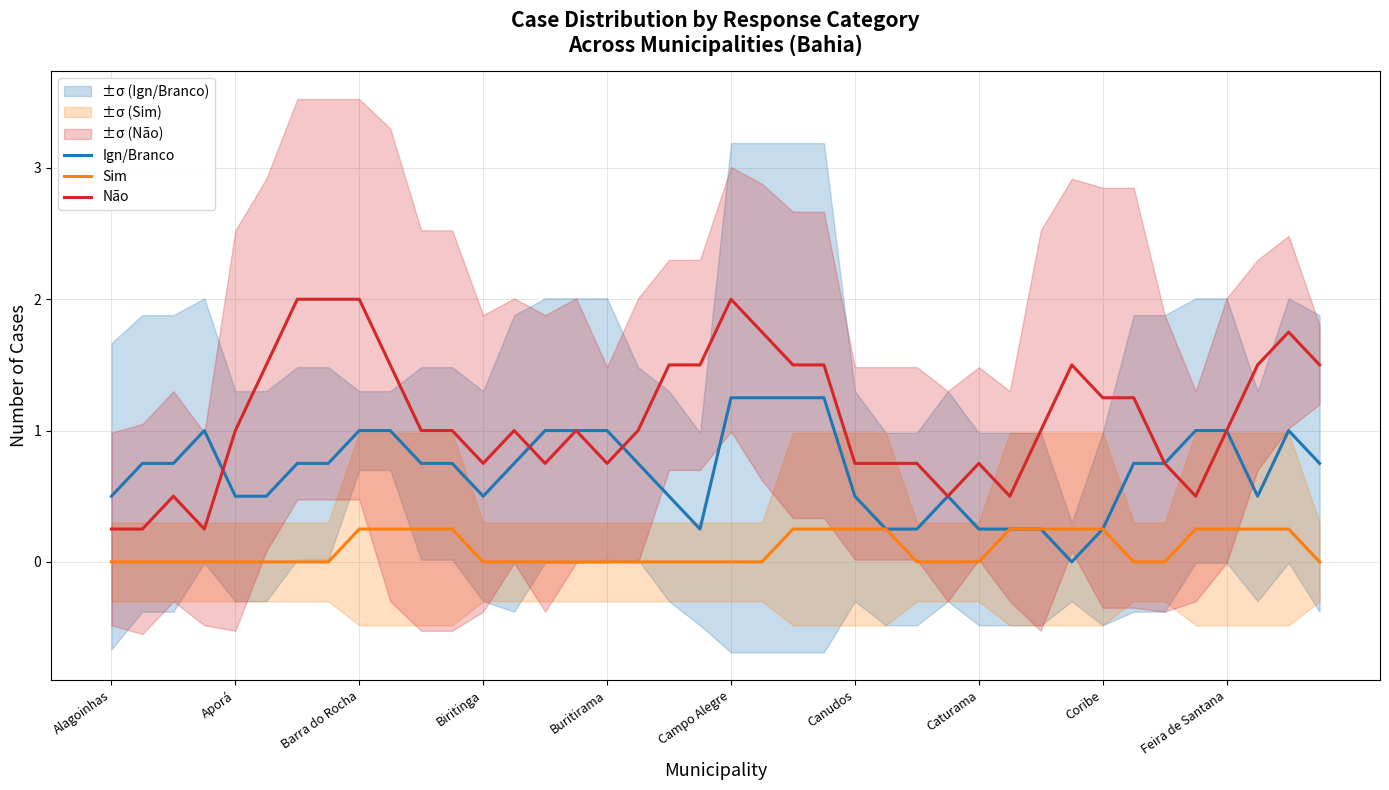

What is the minimum value for Não?

0.2